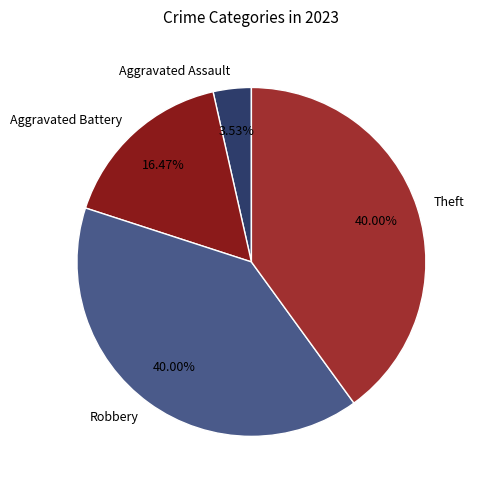

To the nearest percent, what percentage of the pie is Aggravated Assault?

4%